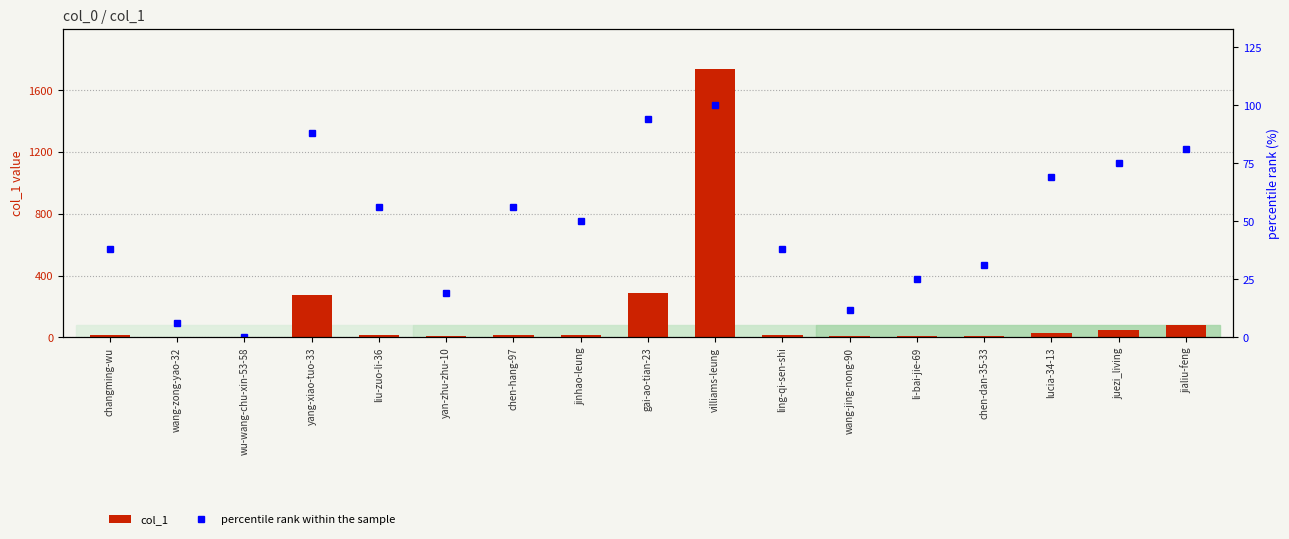

At which category is the sum across all series the highest?

villiams-leung